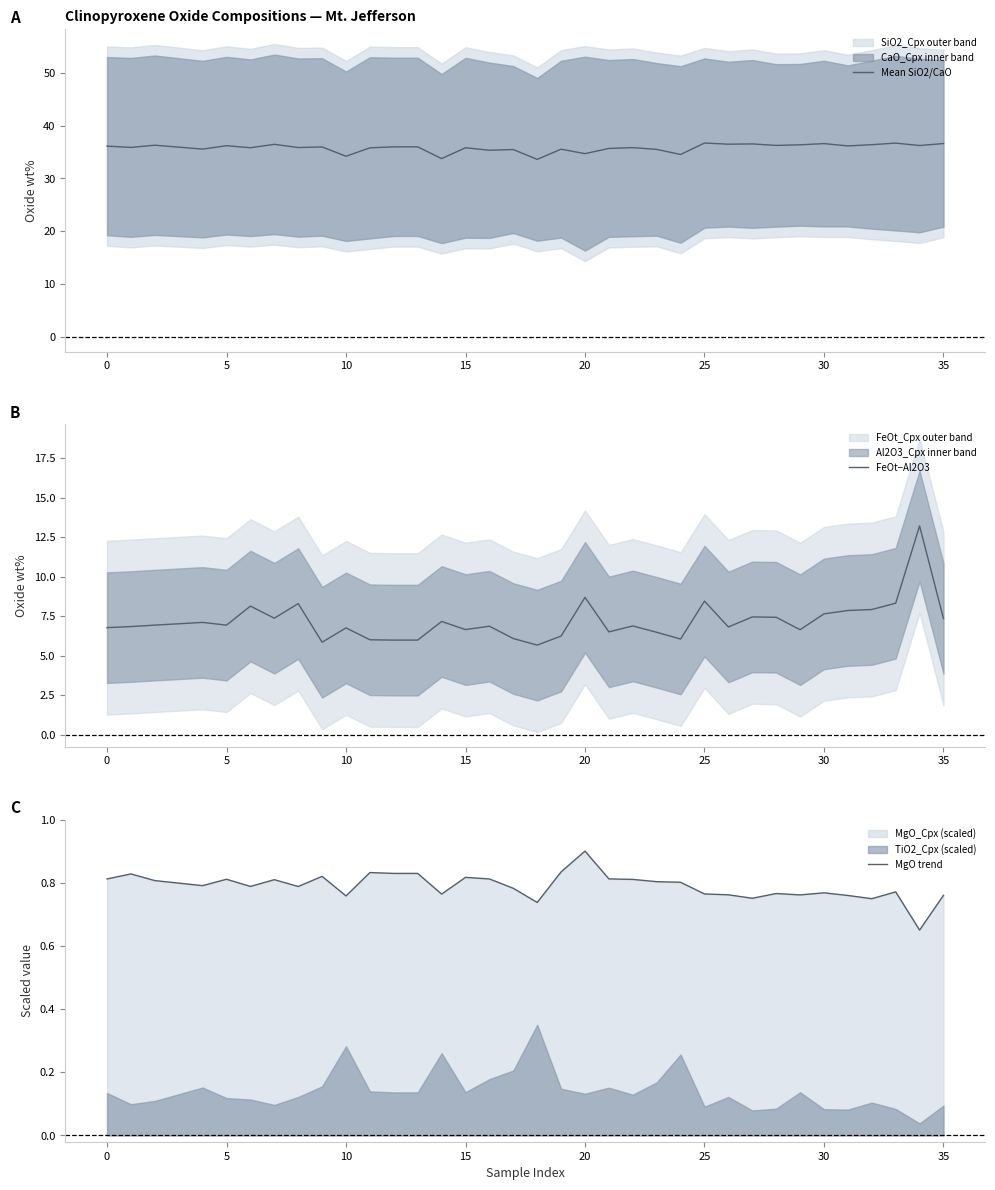

What is the difference between the maximum and minimum values in the FeOt−Al2O3 series?

7.5